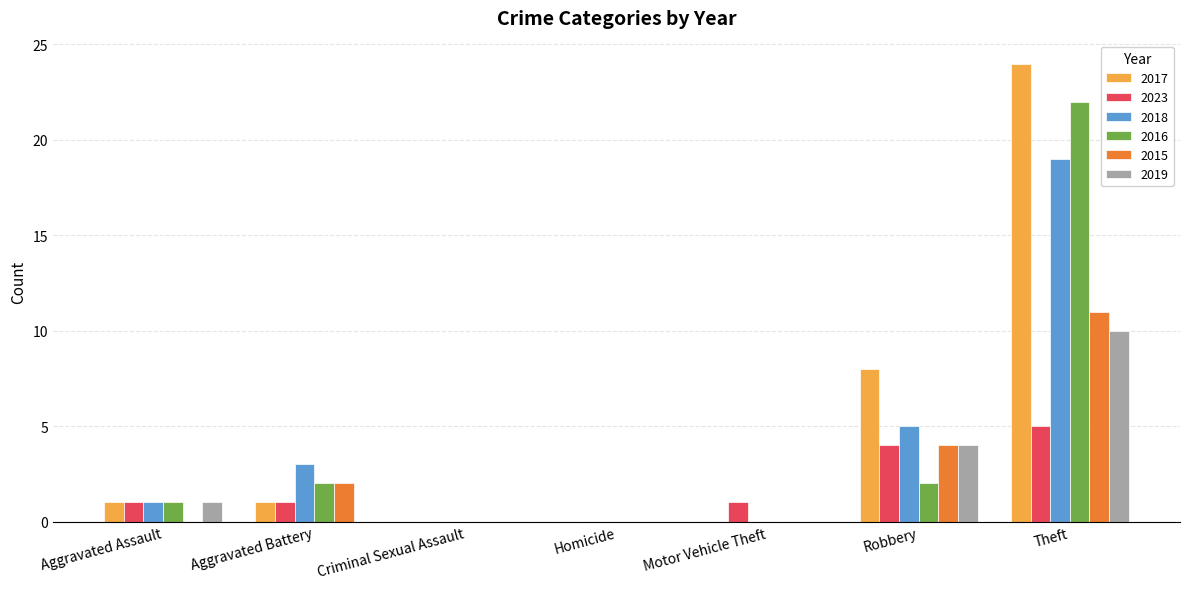

How many groups of bars are there?

7